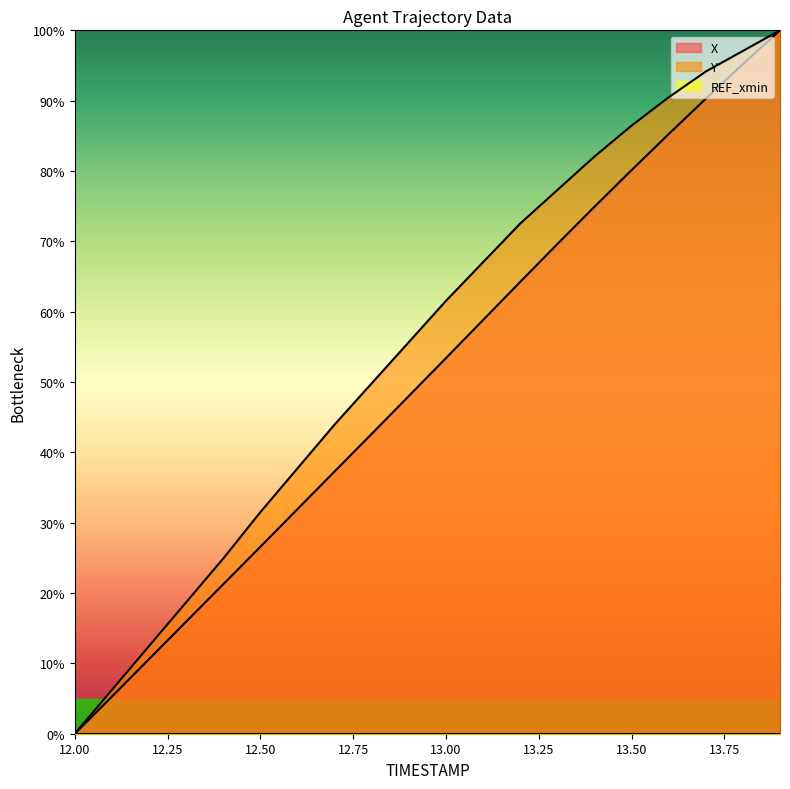

List the series in order of their peak value, highest first.

X, Y